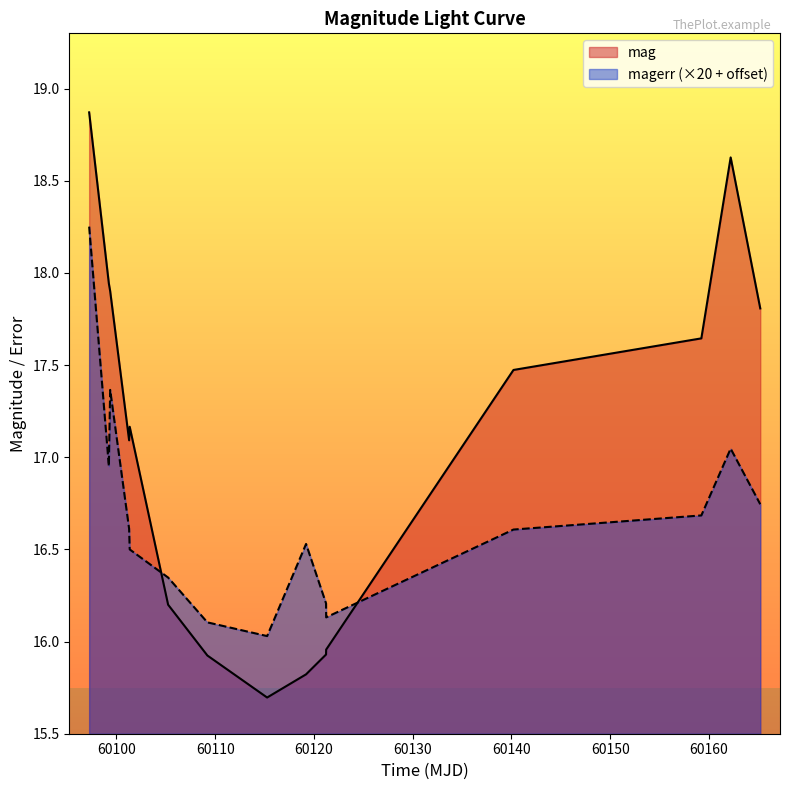

Does the chart have visible grid lines?

No